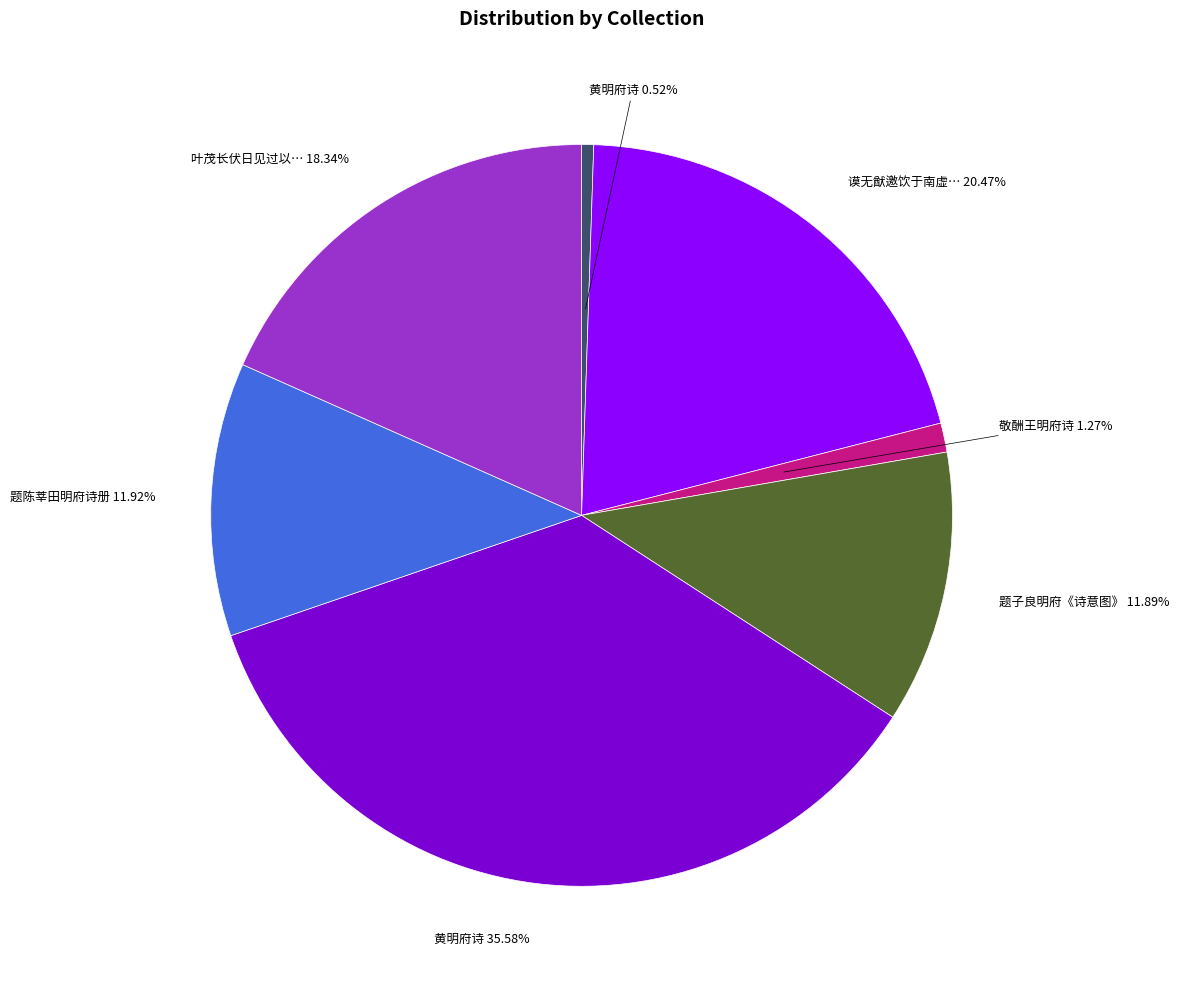

Does any single category account for the majority?

No